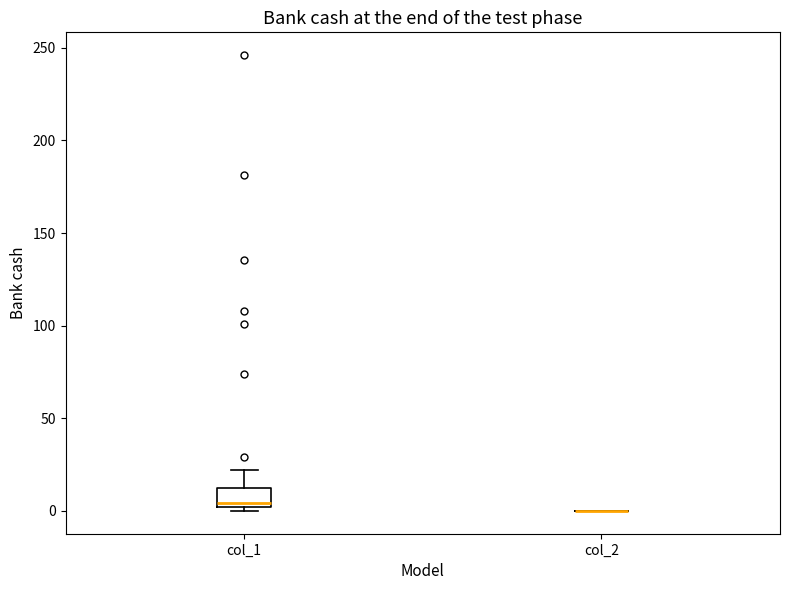

Which box is the tallest, from its lower edge to its upper edge?

col_1